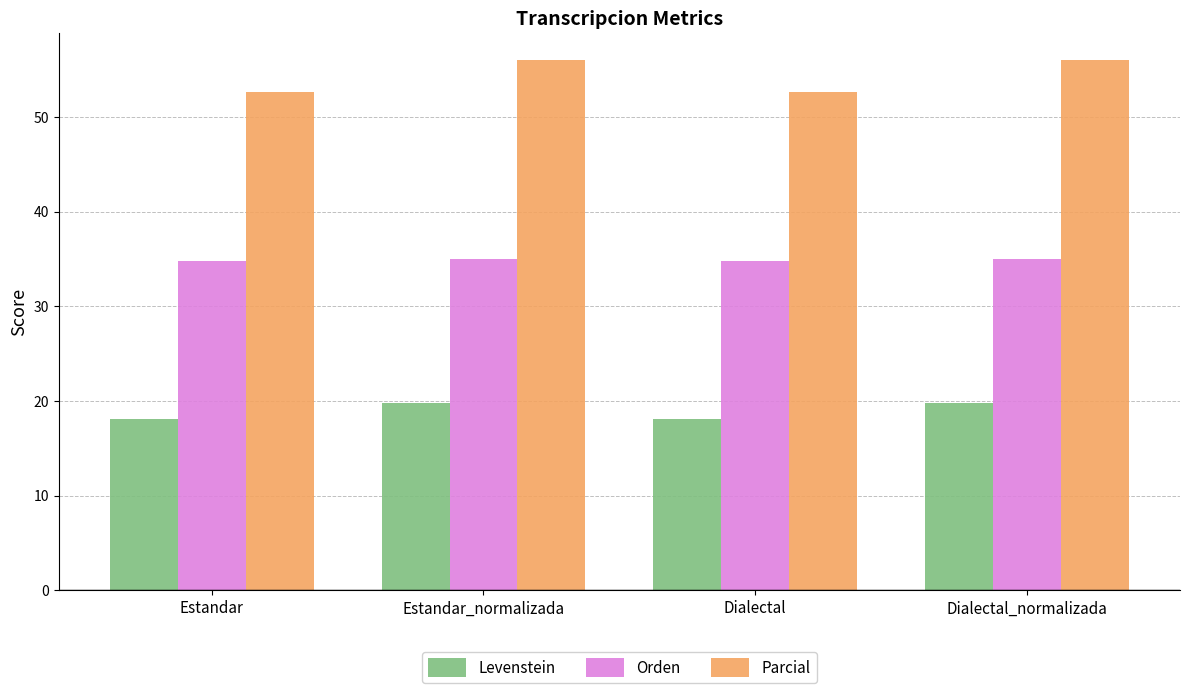

What is the difference between the highest and lowest values at Dialectal_normalizada?

36.3